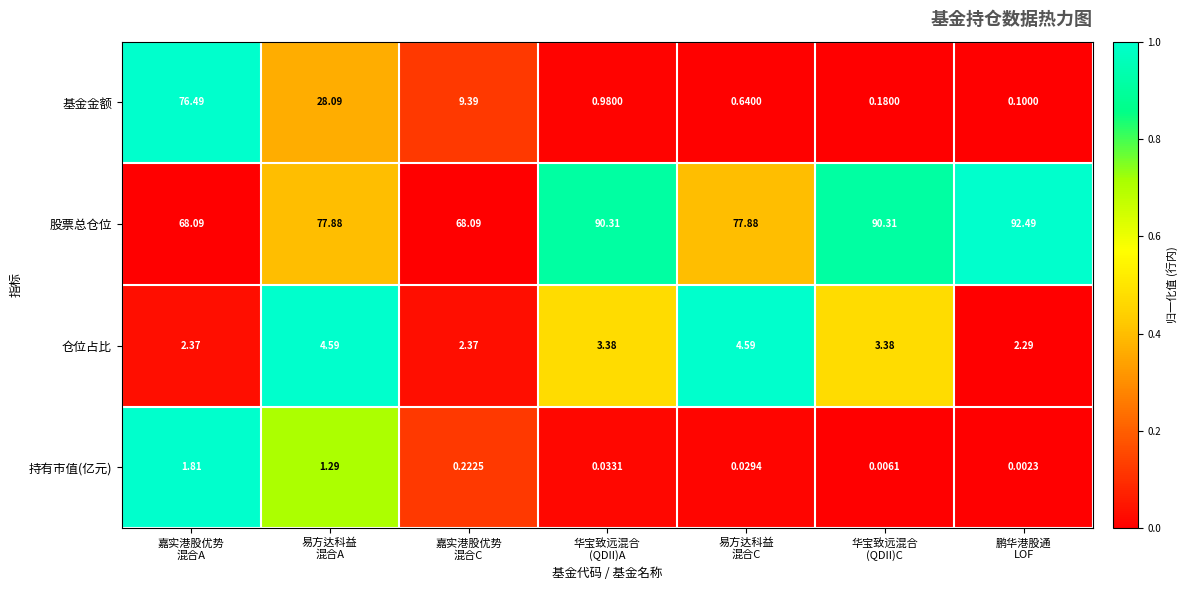

What is the spread (max minus min) of values at 易方达科益
混合A?

76.6